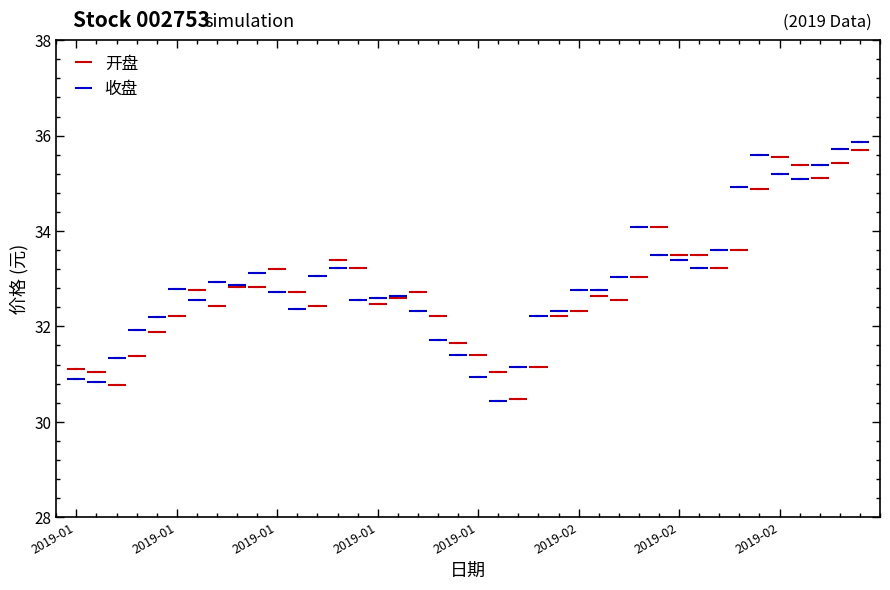

At which label is 收盘 closest to 33?

2019-02-15